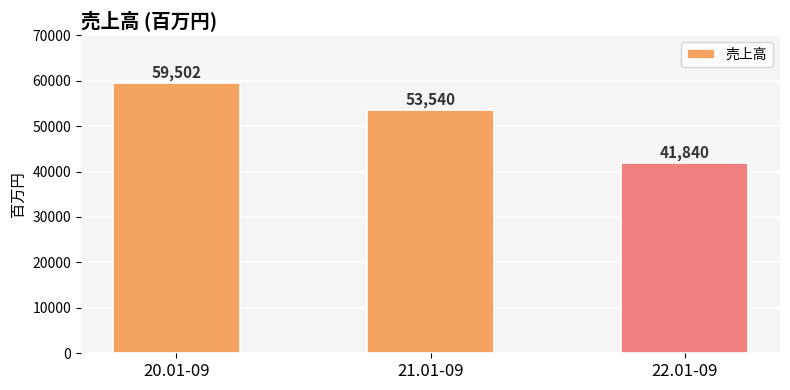

At which category does the chart reach its minimum across all series?

22.01-09